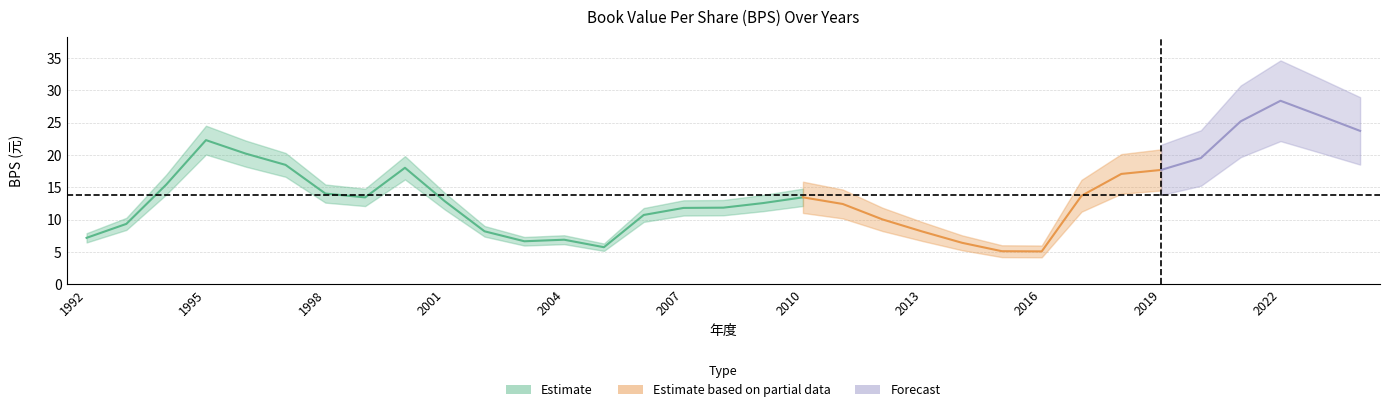

At which category does the data reach its first local peak?

1995